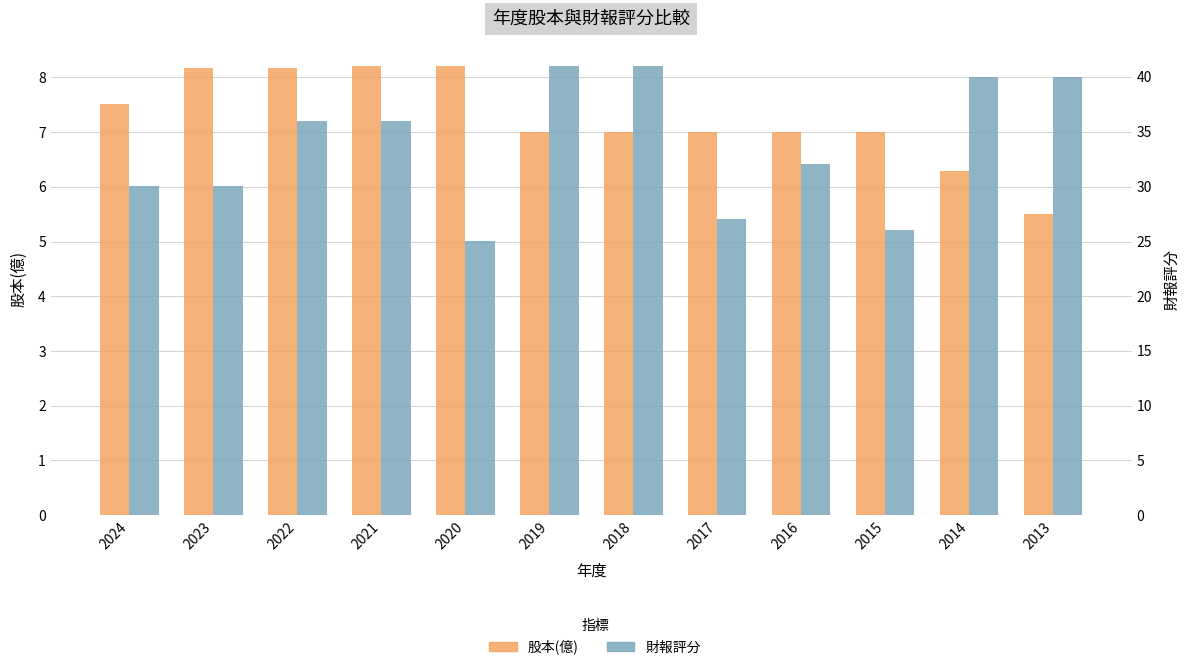

The 股本(億) series shows 12.6 at 2015. True or false?

False